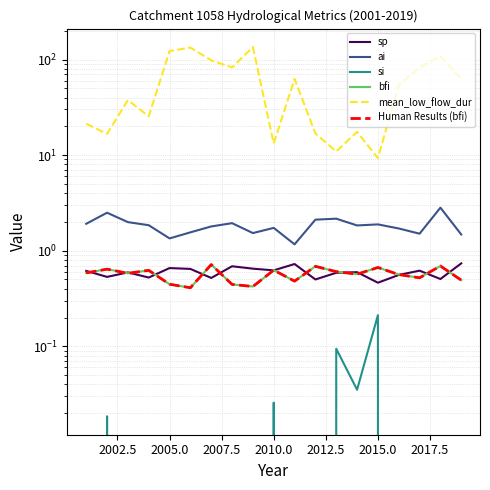

True or false: bfi and si cross at least once.

False